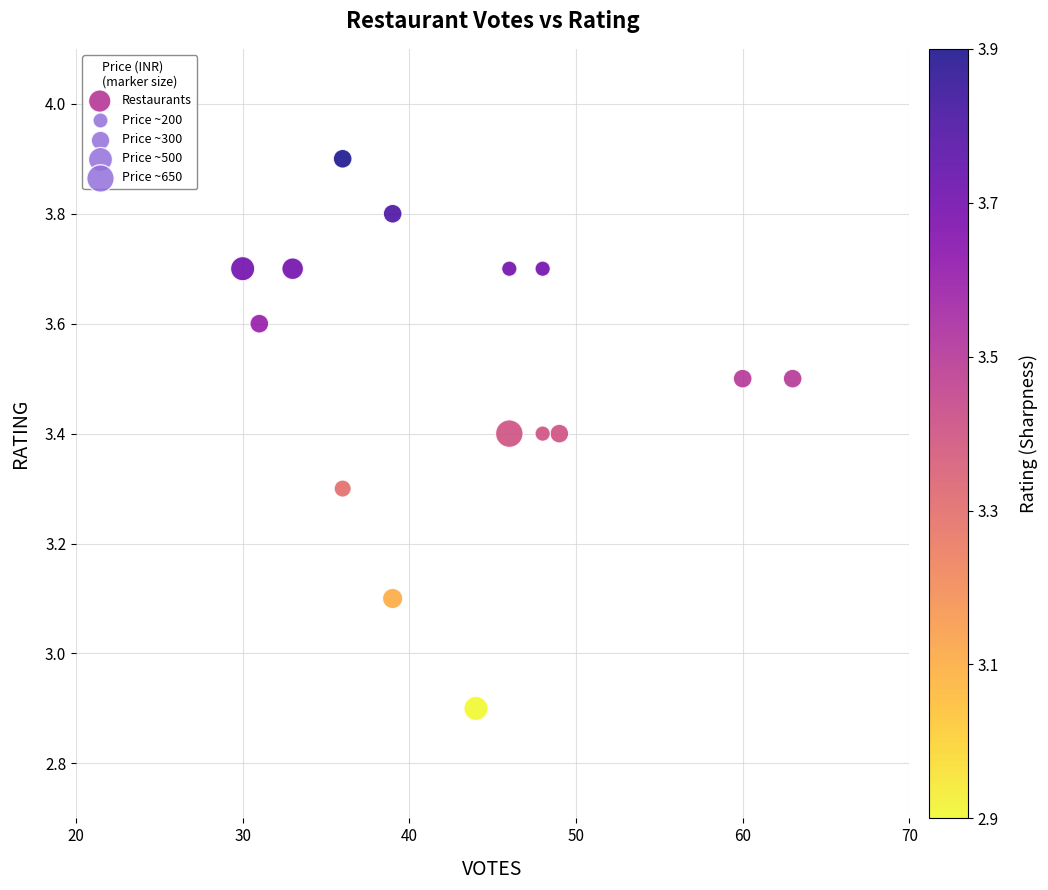

What is the range of X values (max minus min)?

33.0